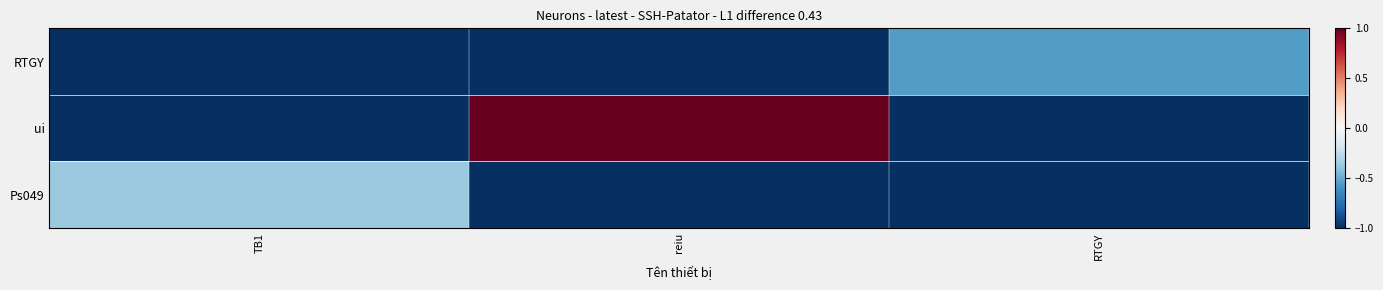

Reading right to left, extract all data points from this chart.

Ps049: RTGY=-1.0	reiu=-1.0	TB1=-0.4
ui: RTGY=-1.0	reiu=1.0	TB1=-1.0
RTGY: RTGY=-0.6	reiu=-1.0	TB1=-1.0